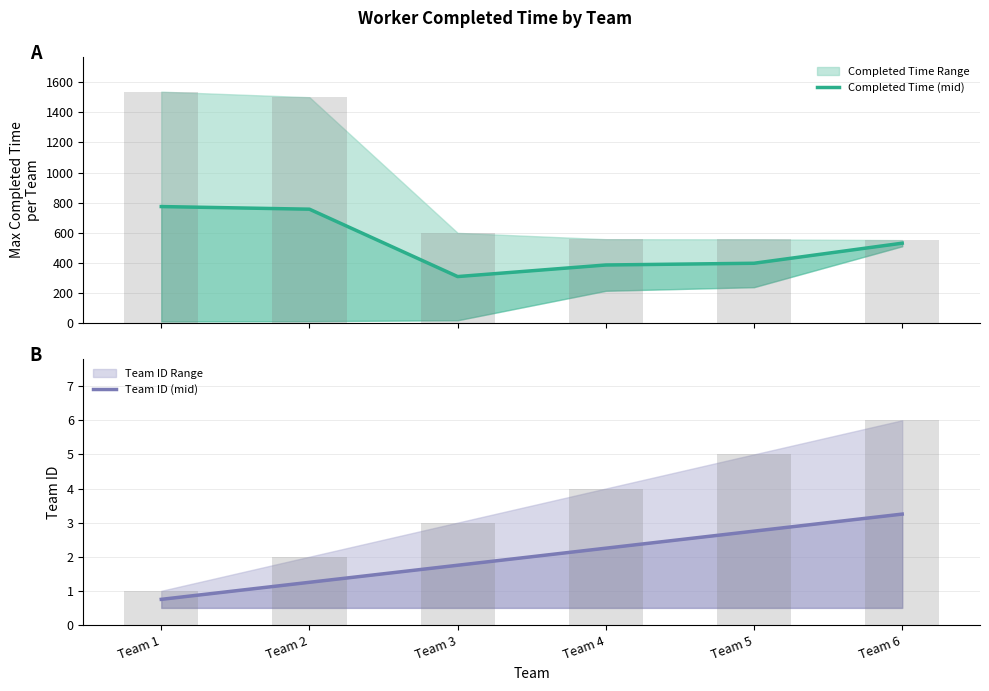

What is the value of the Completed Time (mid) bar at the 1st from the left?

774.0